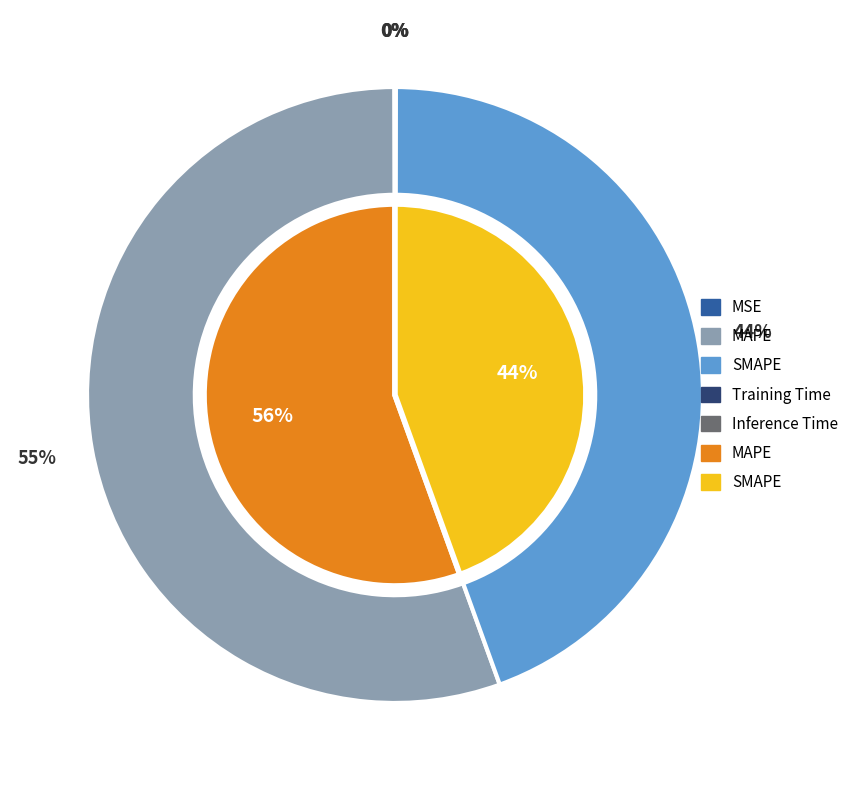

Which slice represents more than half of the pie?

MAPE